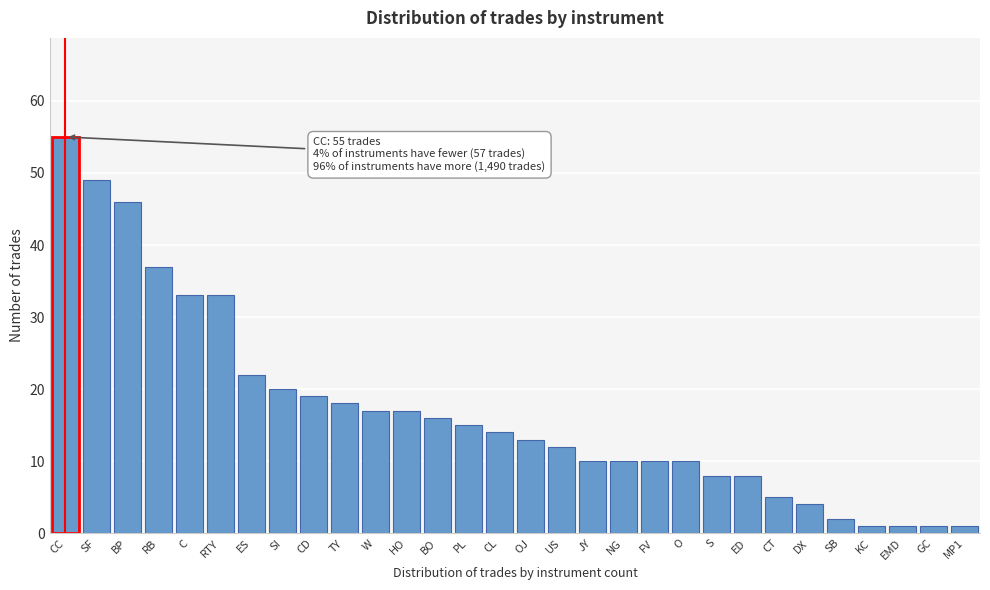

Reading left to right, list all the values displayed in this chart.

CC=55	SF=49	BP=46	RB=37	C=33	RTY=33	ES=22	SI=20	CD=19	TY=18	W=17	HO=17	BO=16	PL=15	CL=14	OJ=13	US=12	JY=10	NG=10	FV=10	O=10	S=8	ED=8	CT=5	DX=4	SB=2	KC=1	EMD=1	GC=1	MP1=1